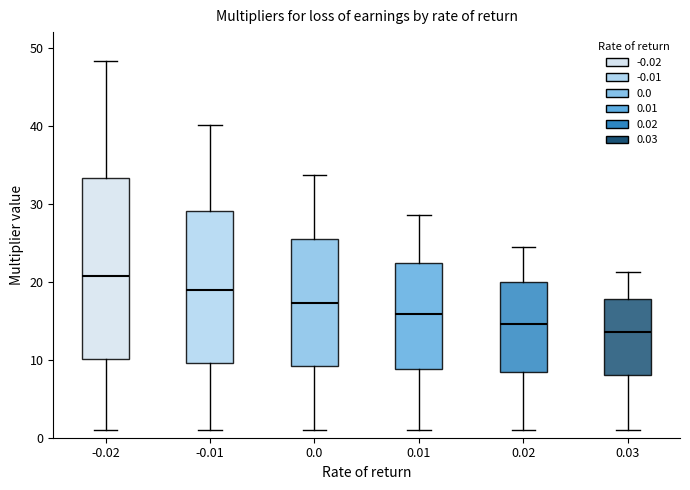

Reading left to right, transcribe this box plot: for each box, give where its median line is, the range the box spans, and where its two whiskers end, as read against the y-axis. The values are not printed on the chart, so give them approximately, as read against the axis.

-0.02: median 21, box 10 to 33, whiskers 1 to 48
-0.01: median 19, box 10 to 29, whiskers 1 to 40
0.0: median 17, box 9 to 25, whiskers 1 to 34
0.01: median 16, box 9 to 22, whiskers 1 to 29
0.02: median 15, box 8 to 20, whiskers 1 to 25
0.03: median 14, box 8 to 18, whiskers 1 to 21